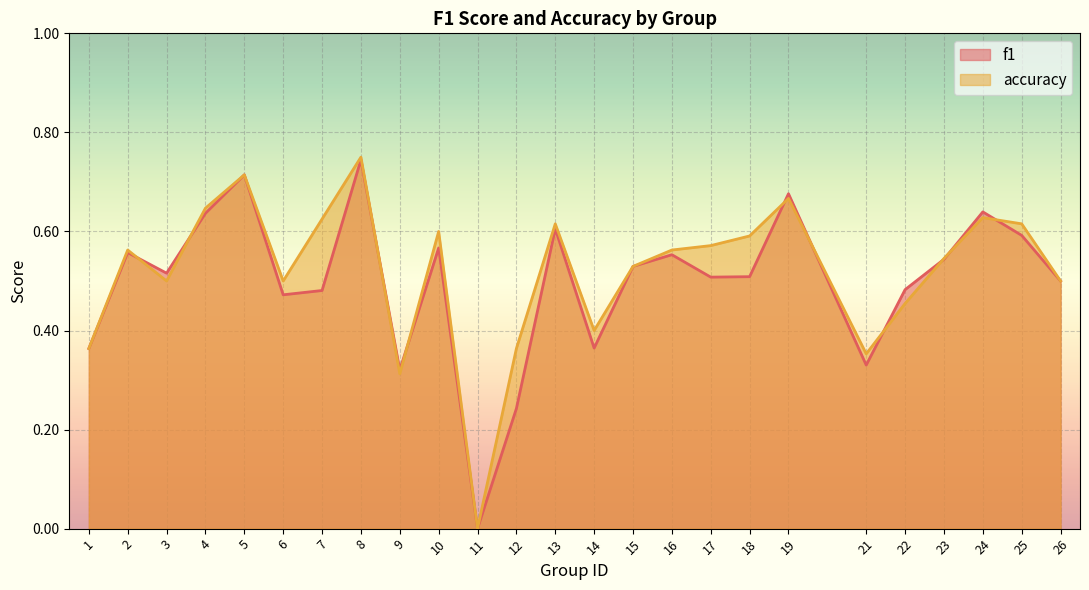

How many f1 values are between 0 and 1?

25